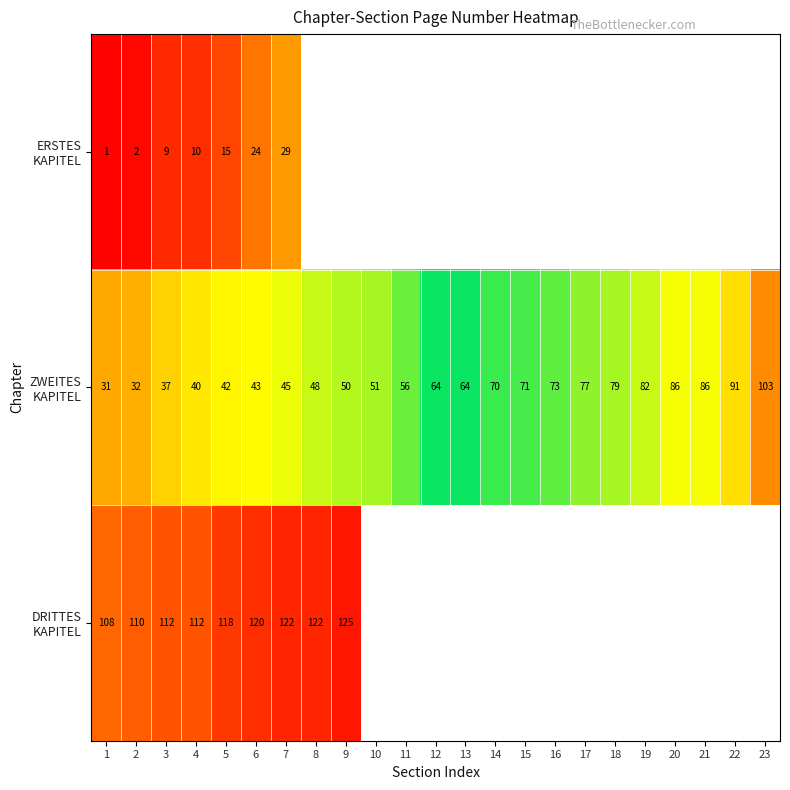

Which series changed the most between 2 and 9?

ZWEITES KAPITEL